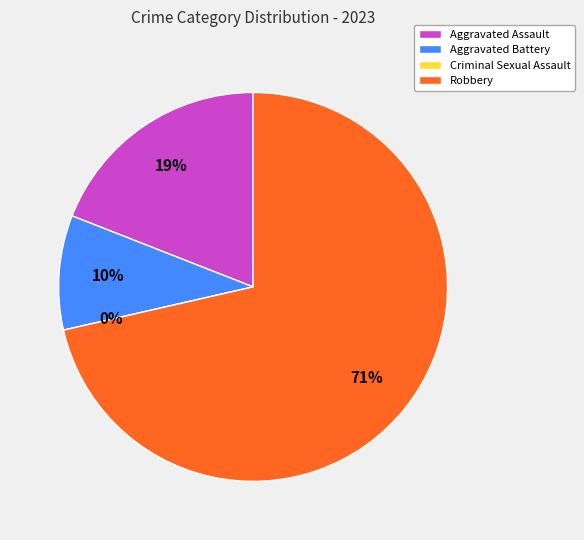

To the nearest percent, what percentage of the pie is Aggravated Battery?

10%